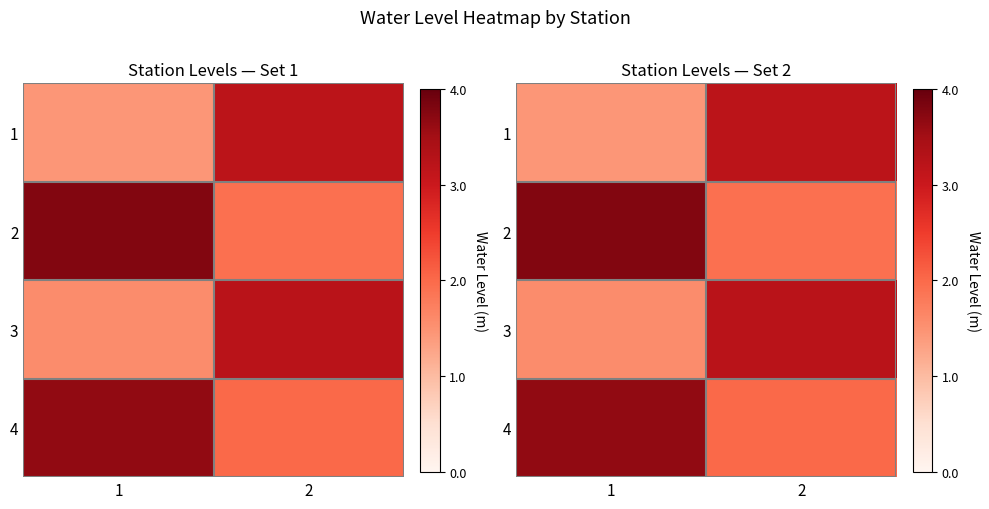

What is the difference between the maximum and minimum values in the 4 series?

1.6